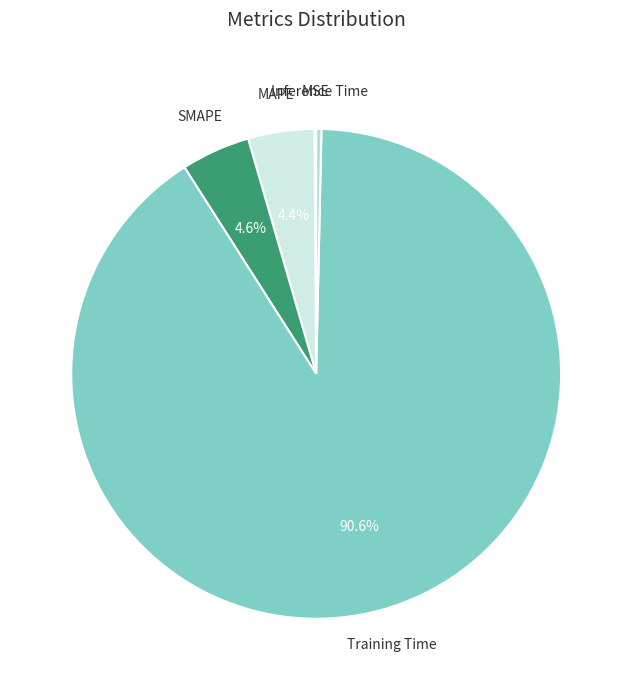

Which slice is the largest?

Training Time